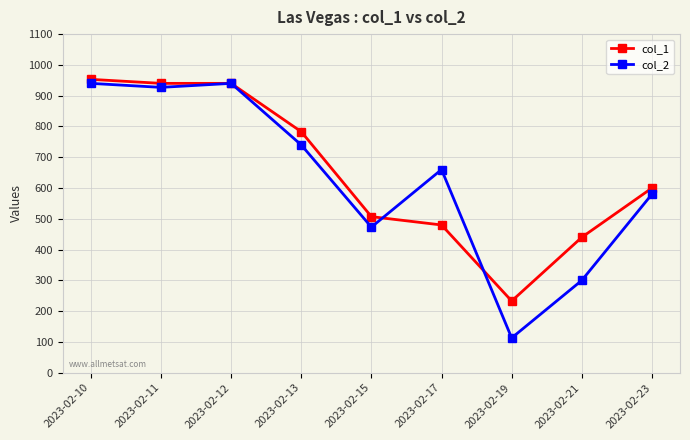

Which series has the largest total across all categories?

col_1